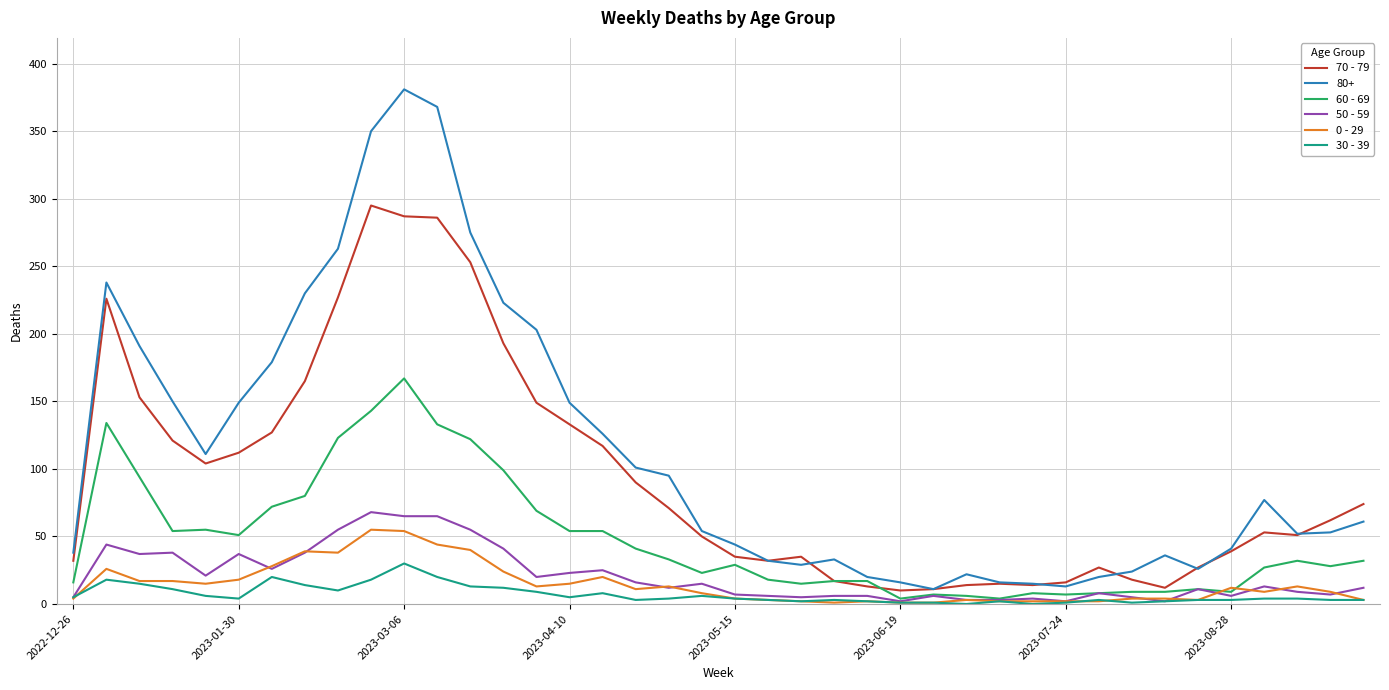

What is the difference between the second highest and second lowest values in the 60 - 69 series?

139